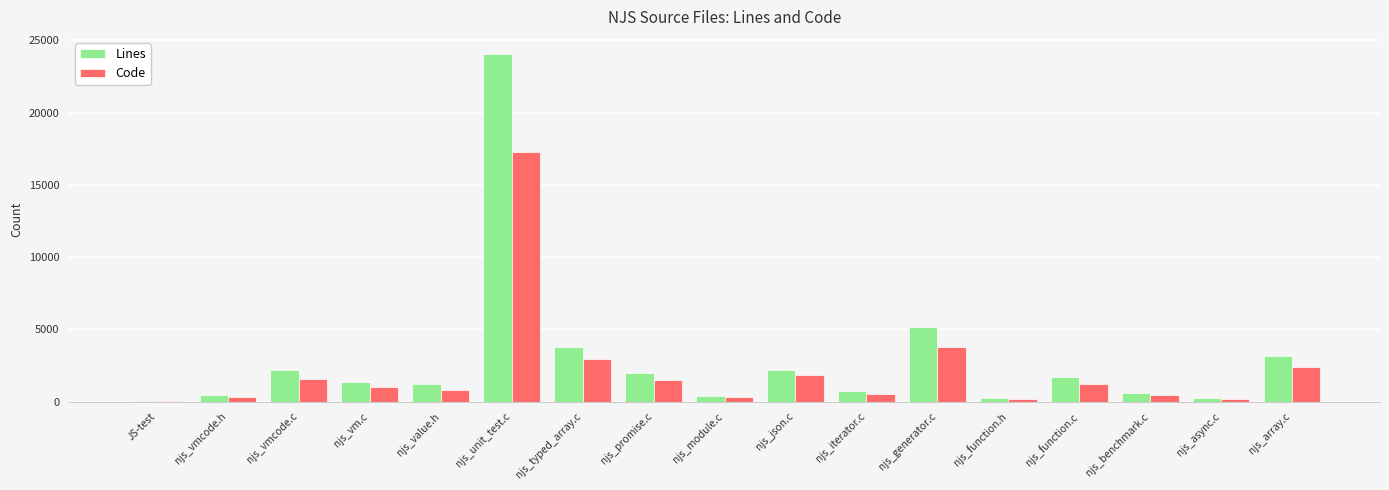

True or false: Code has a value of 27203 at njs_unit_test.c.

False